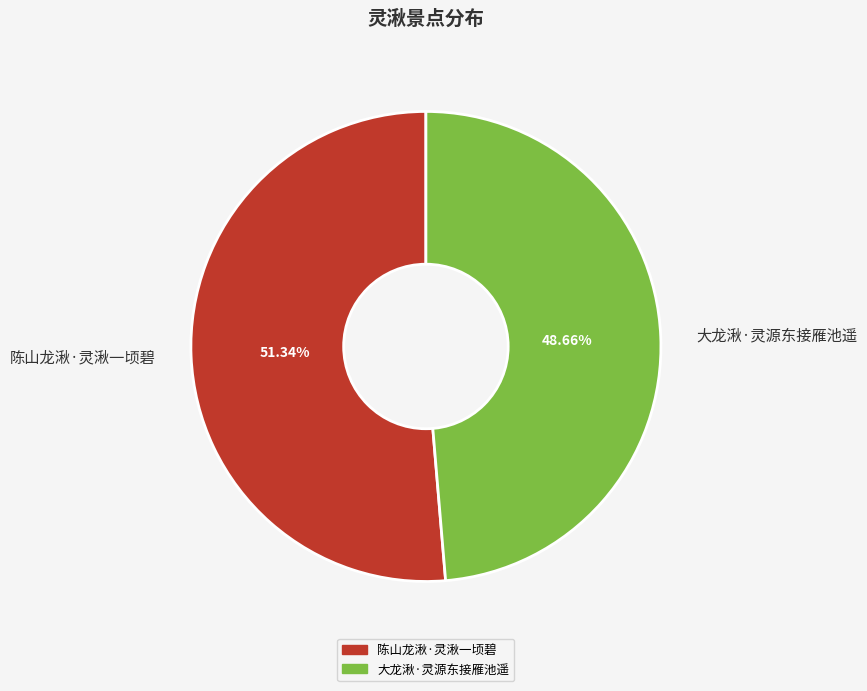

Does any single category account for the majority?

Yes